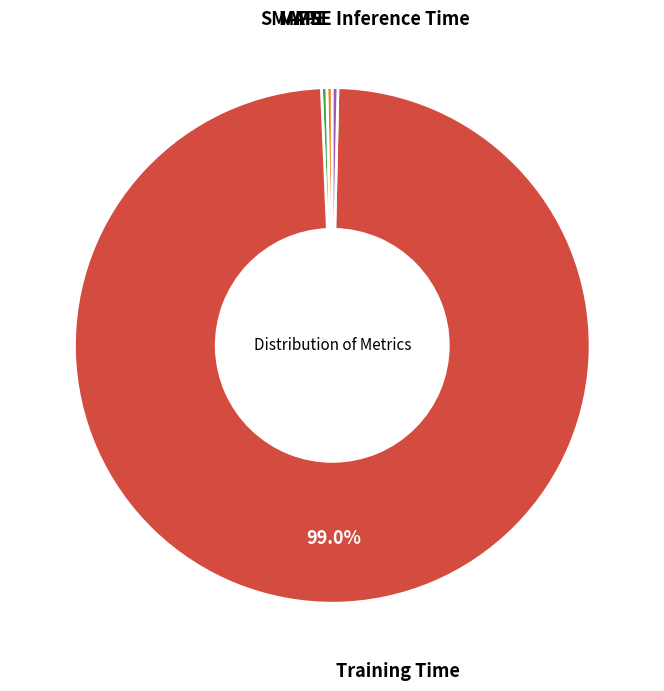

What is the largest slice in the pie chart?

Training Time